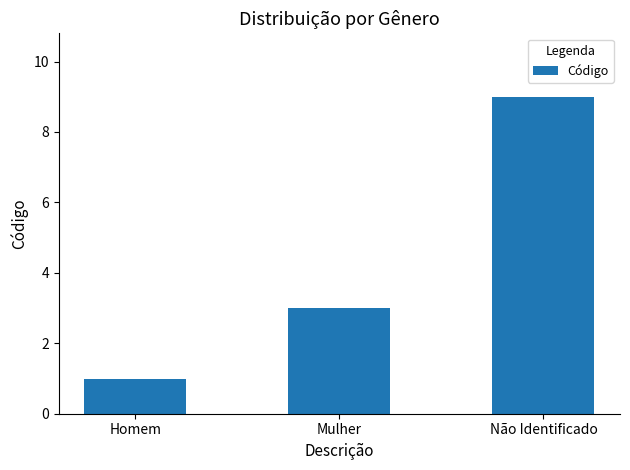

What position from the left is Não Identificado?

3